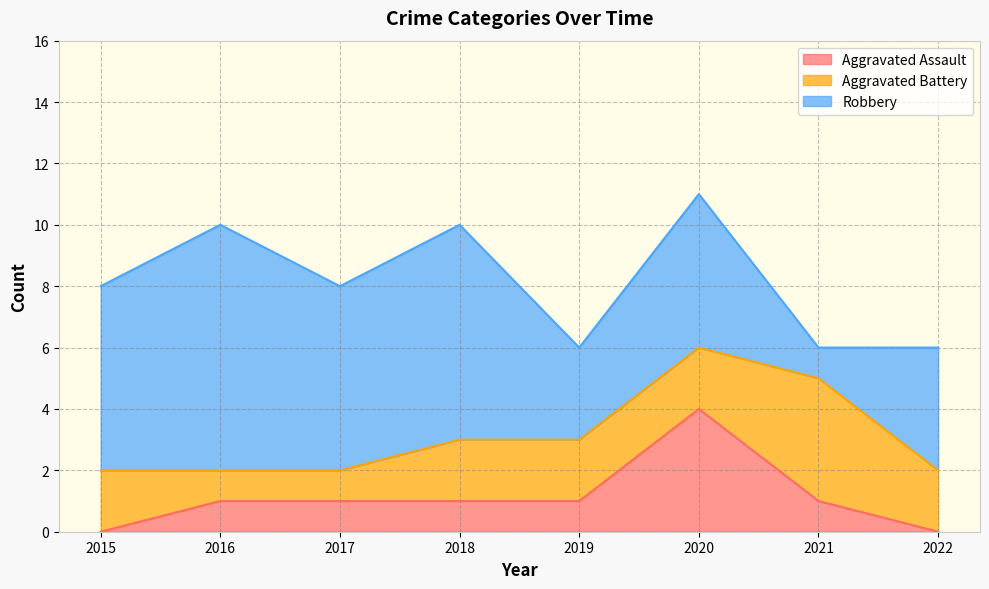

What is the difference between the highest and lowest values at 2017?

5